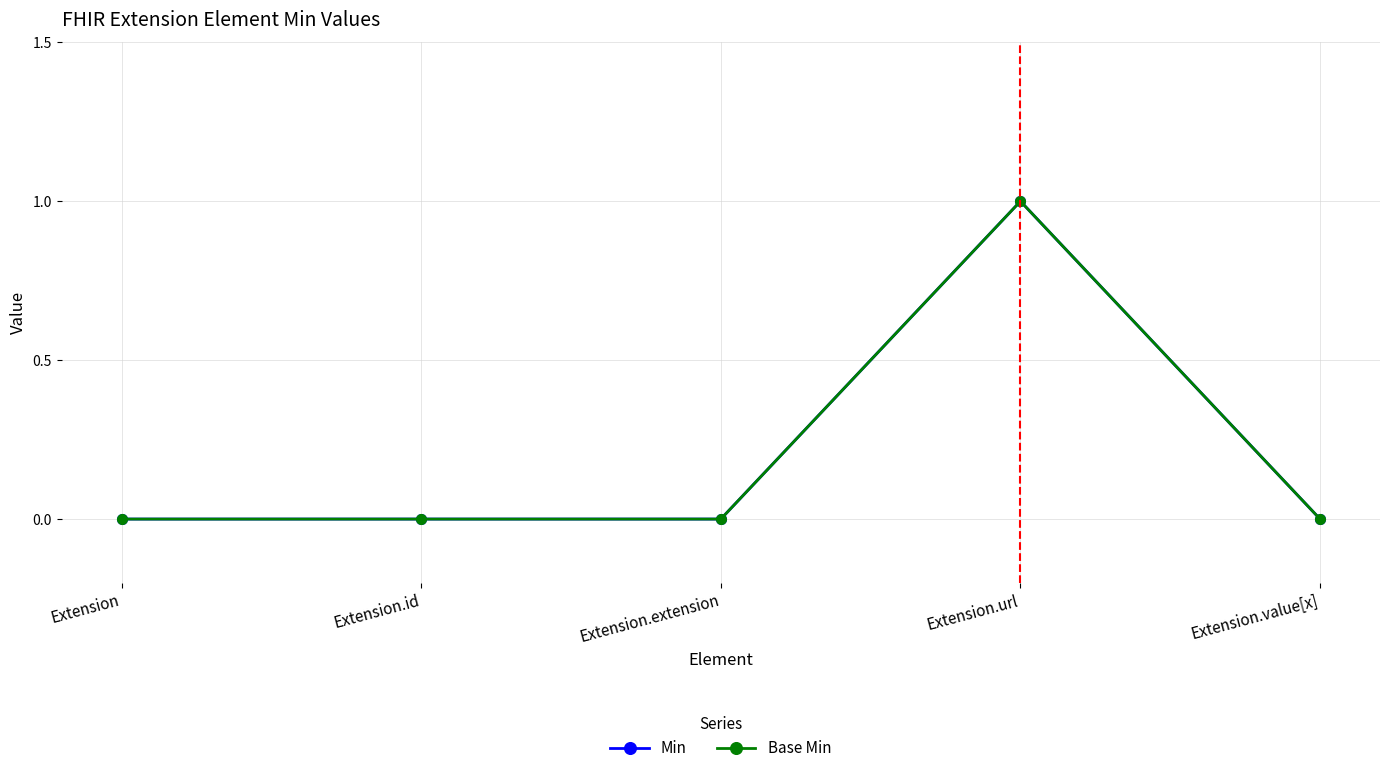

Does the chart have visible grid lines?

Yes